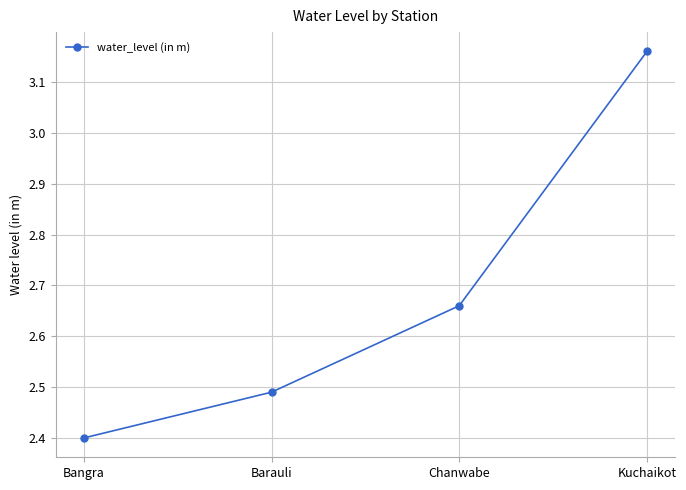

What is the change in value from Barauli to Kuchaikot?

+0.7